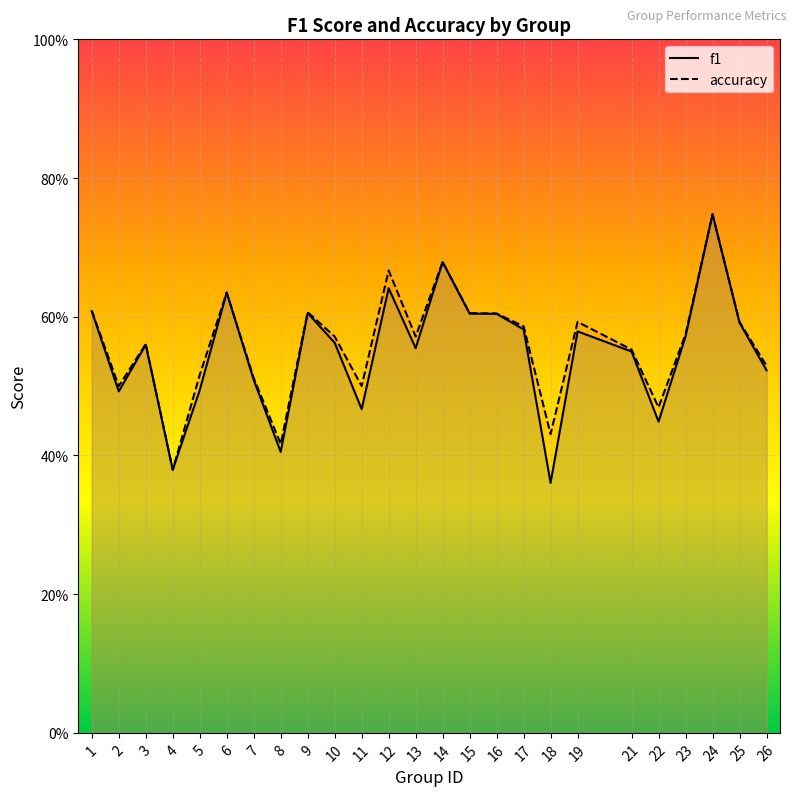

How many lines are shown in the chart?

2